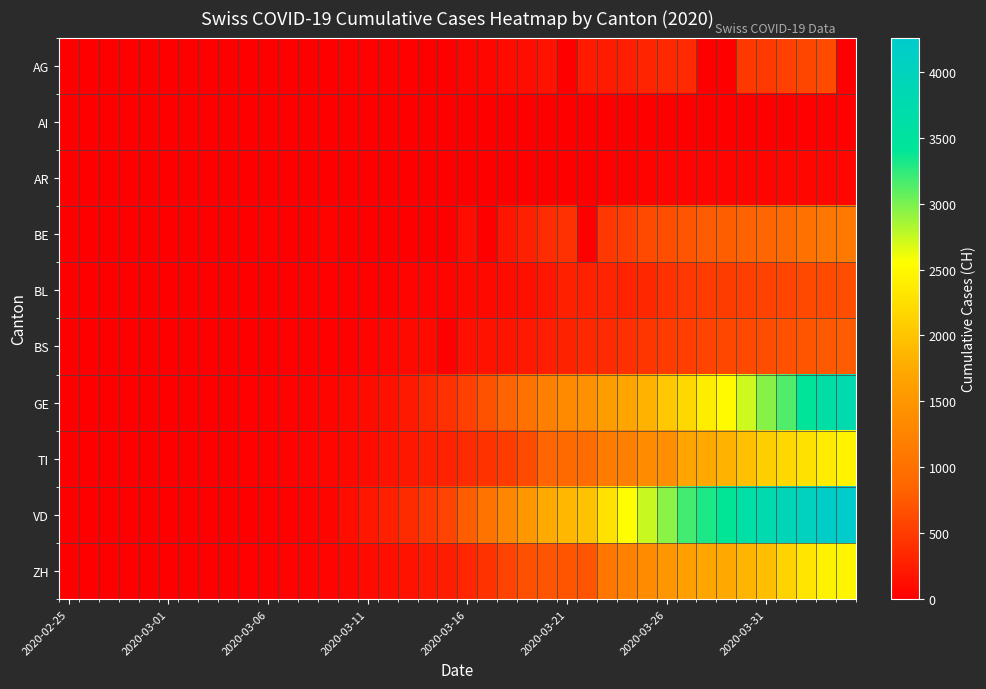

At how many categories does at least one series exceed 2525?

12